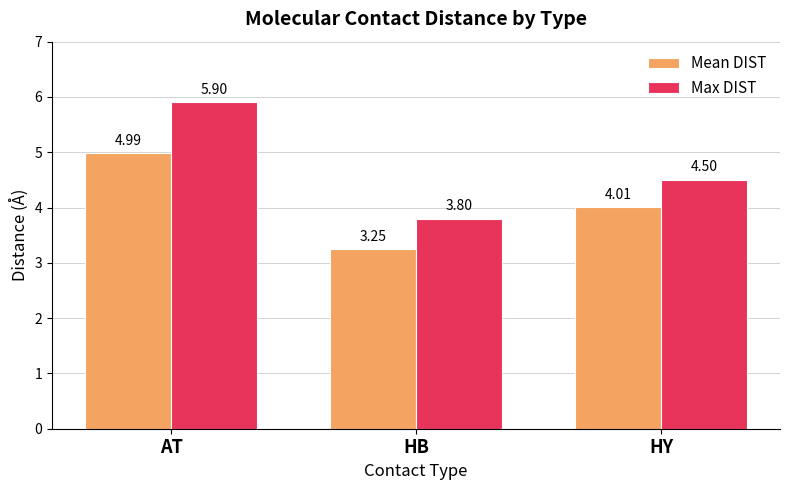

What is the value of the Max DIST bar at the 2nd from the left?

3.8